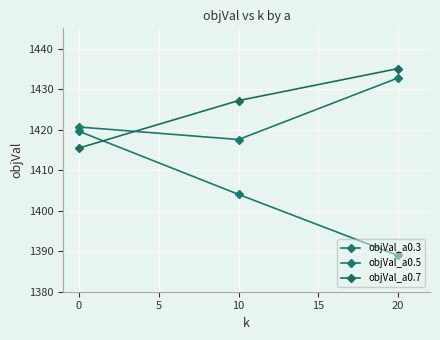

How many values in the objVal_a0.3 series exceed 1404?

2